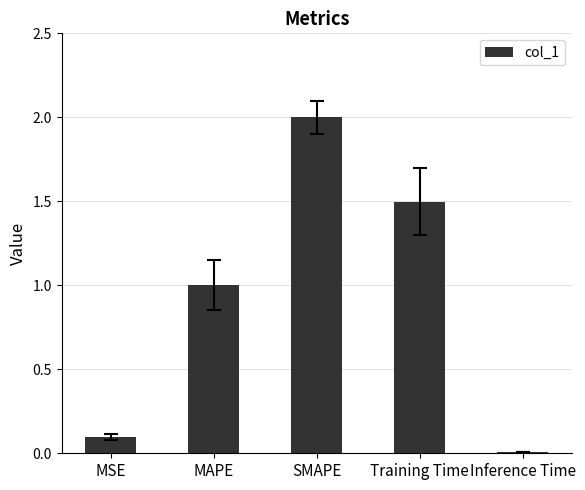

What is the sum of all values?

4.6